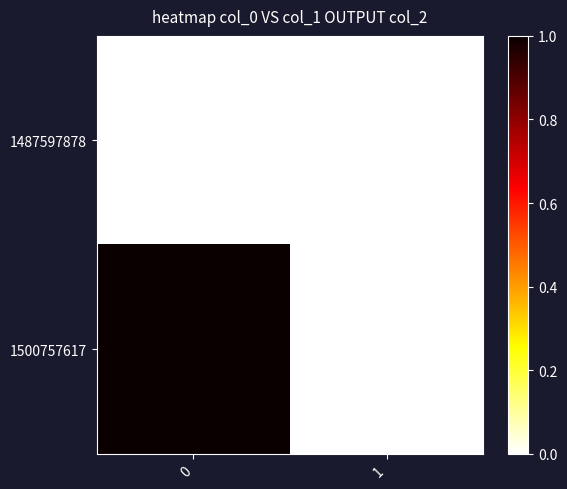

Which series changed the most between 0 and 1?

1500757617